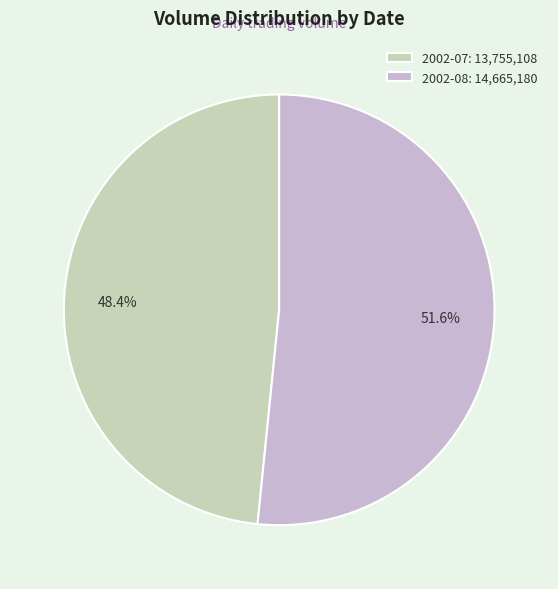

Does any single category account for the majority?

Yes